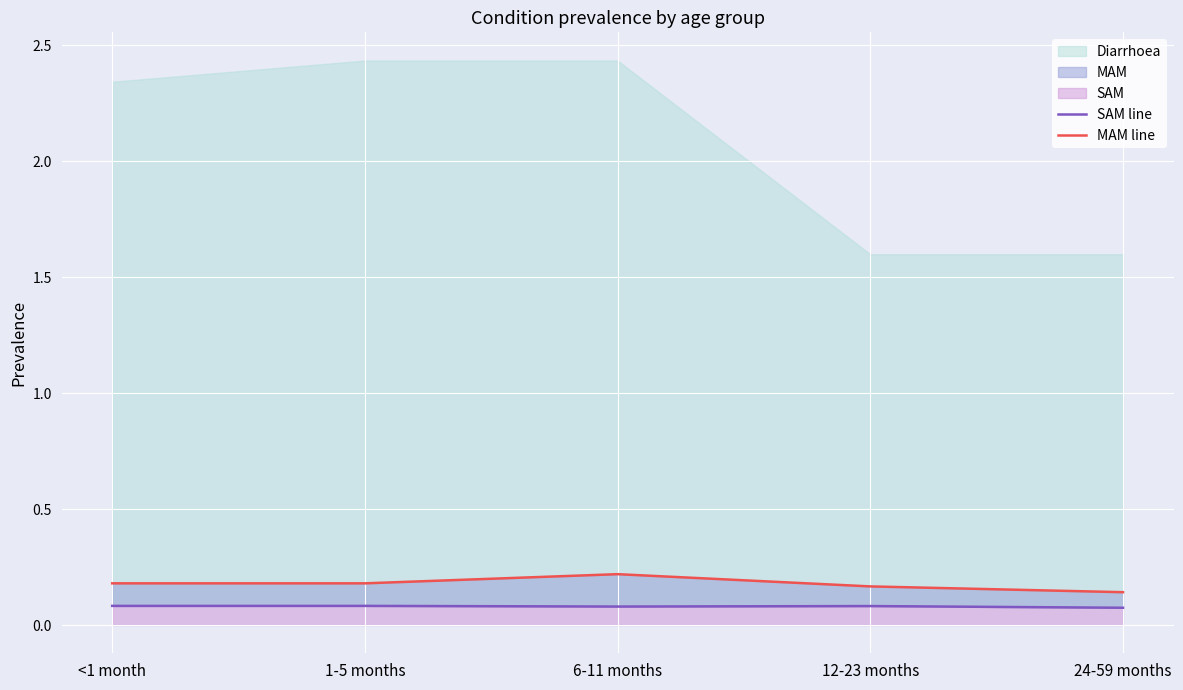

Read the SAM line value at 6-11 months.

0.1